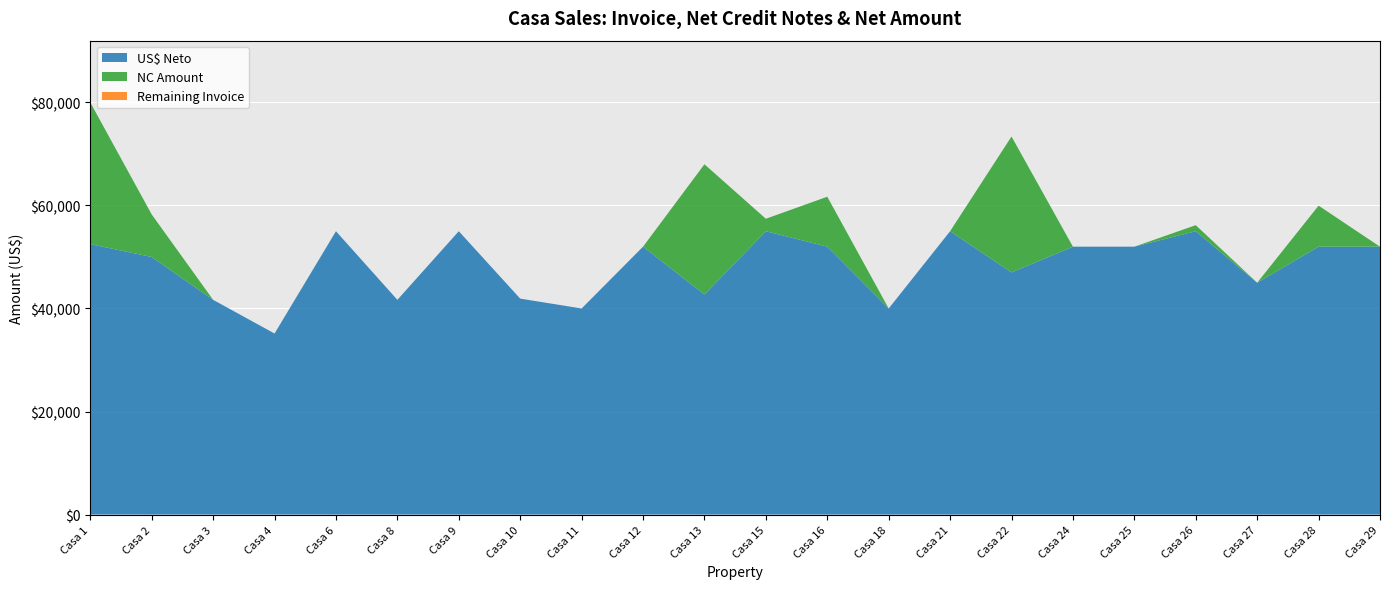

Reading left to right, transcribe all the data shown in this chart.

US$ Neto: 52500.0	50000.0	41680.0	35142.8	55000.0	41680.0	55000.0	41920.0	40000.0	52000.0	42720.0	55000.0	52000.0	40000.0	55000.0	47000.0	52000.0	52000.0	55000.0	45000.0	52000.0	52000.0
NC Amount: 27494.1	8255.0	0.0	0.0	0.0	0.0	0.0	0.0	0.0	0.0	25280.0	2419.8	9700.0	0.0	0.0	26387.2	0.0	0.0	1174.1	0.0	7965.8	0.0
Invoice US$: 79994.1	58255.0	41680.0	35142.8	55000.0	41680.0	55000.0	41920.0	40000.0	52000.0	68000.0	57419.8	61700.0	40000.0	55000.0	73387.2	52000.0	52000.0	56174.1	45000.0	59965.8	52000.0